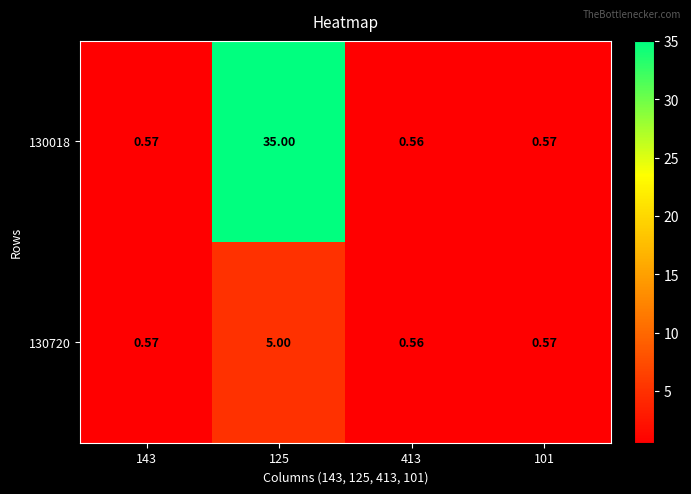

Which series has the largest total across all categories?

130018